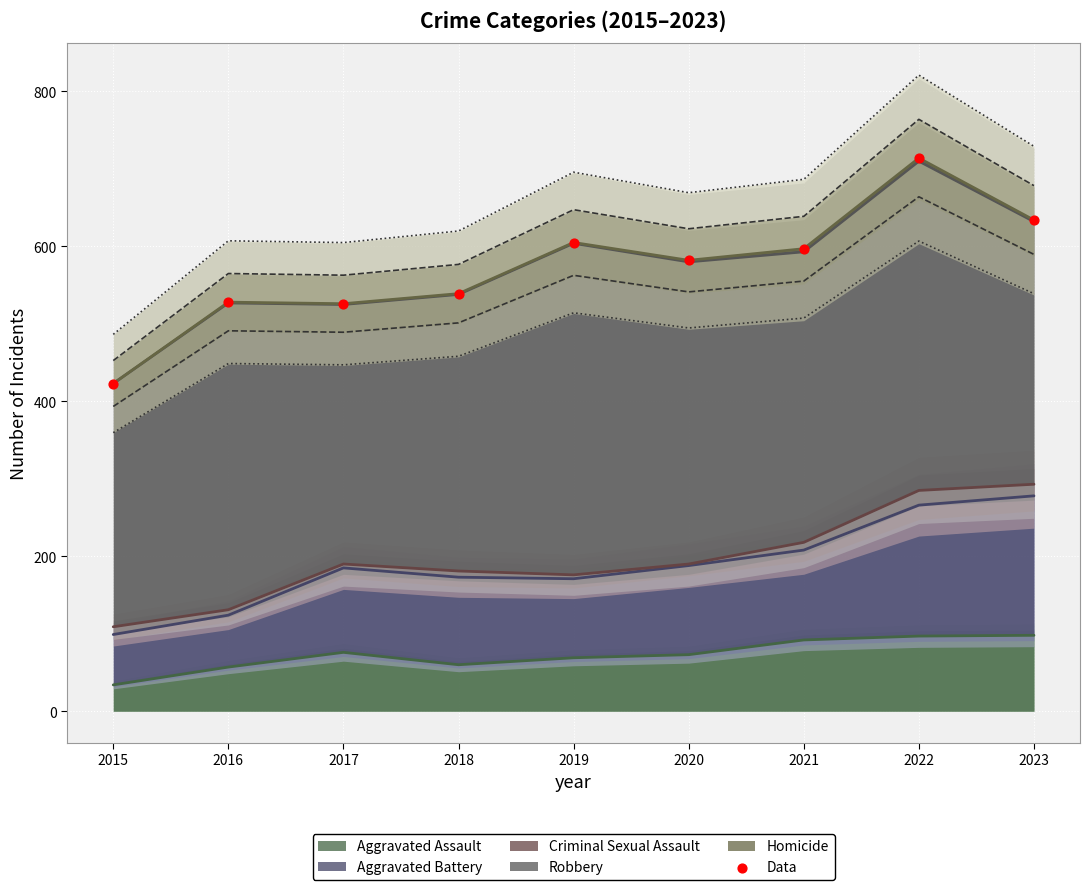

Approximately how many times larger is the value at 2019 compared to 2021?

1.0